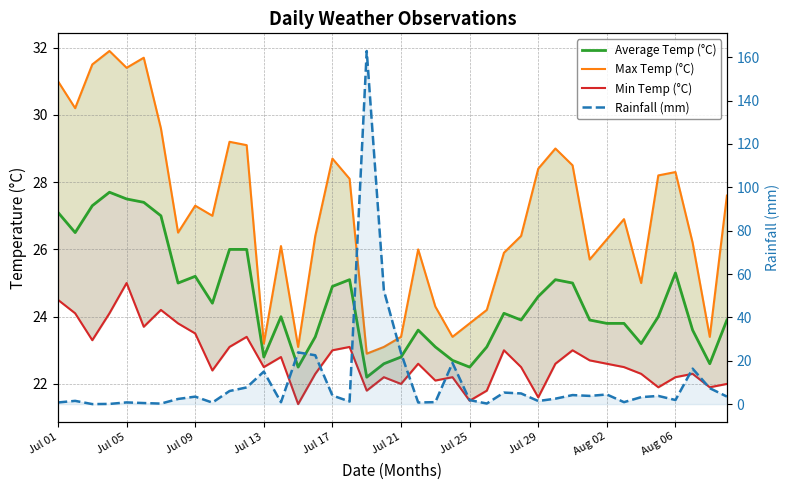

Between Jul 05 and 27, which series saw the biggest shift?

Max Temp (°C)